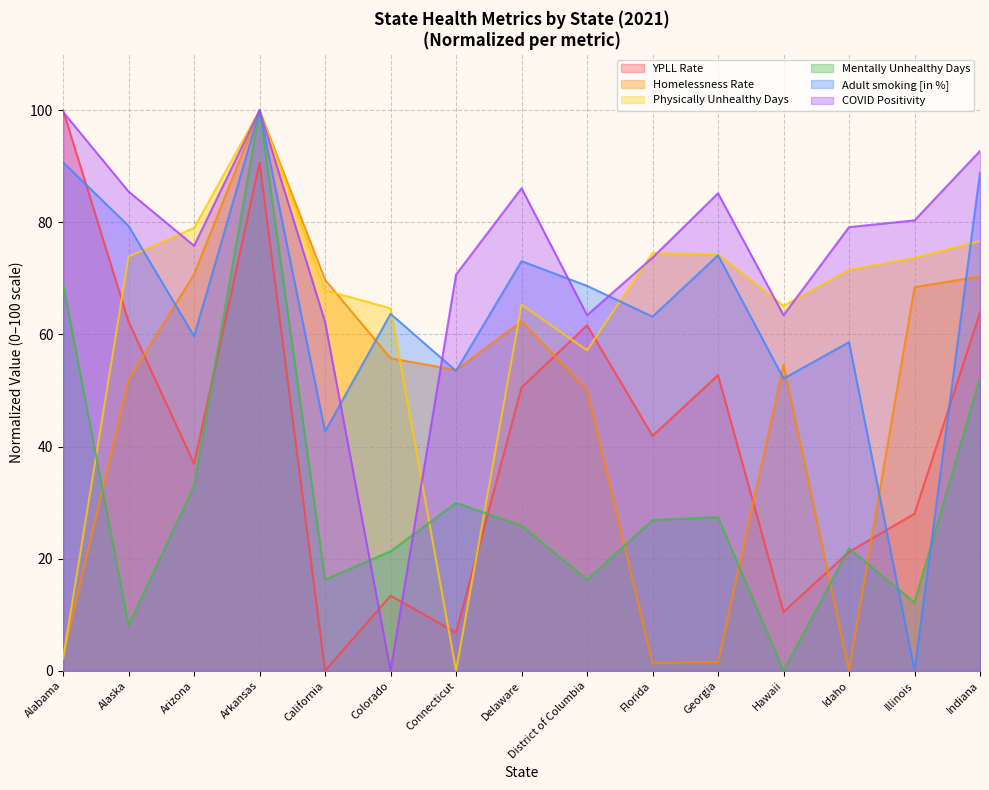

List the series in order of their peak value, lowest first.

Mentally Unhealthy Days, COVID Positivity, Physically Unhealthy Days, Adult smoking [in %], Homelessness Rate, YPLL Rate